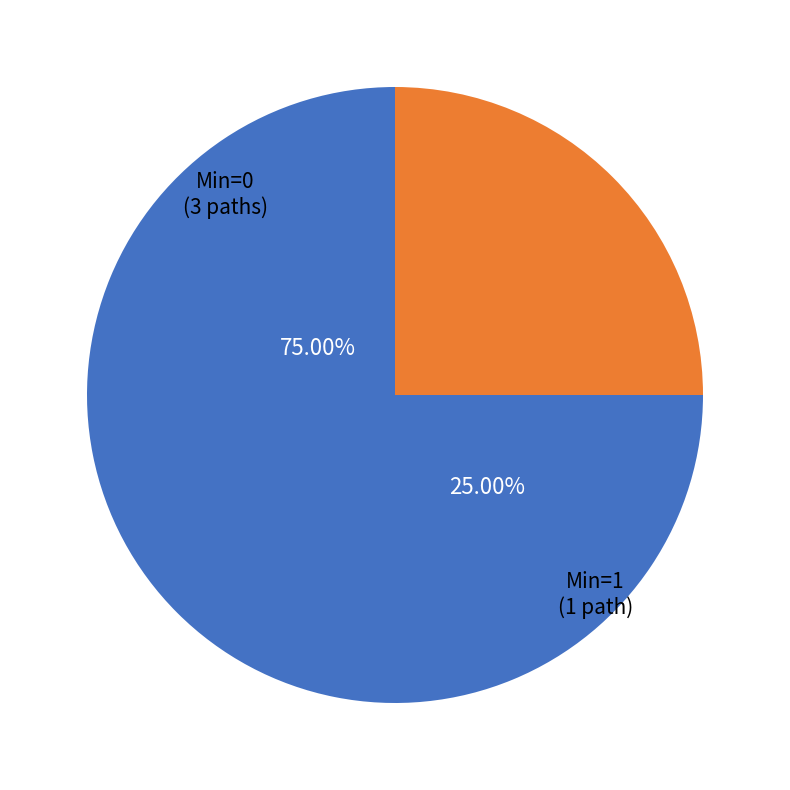

True or false: Extension.id accounts for 5% of the total.

False